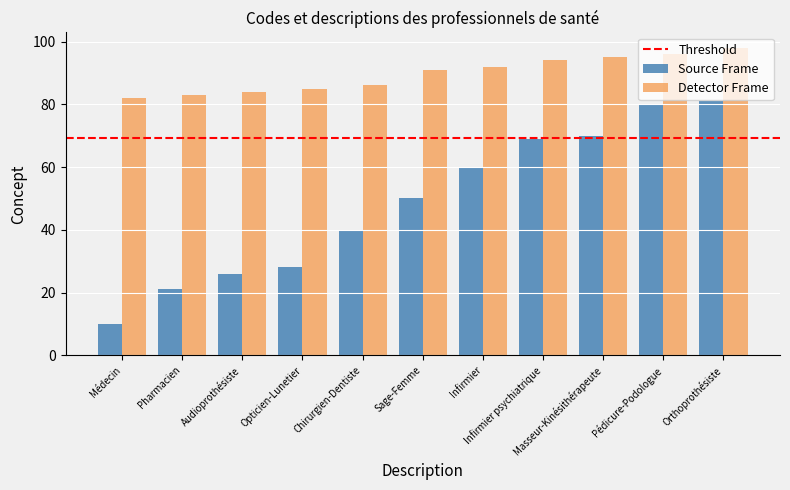

How many data points does each series have?

11